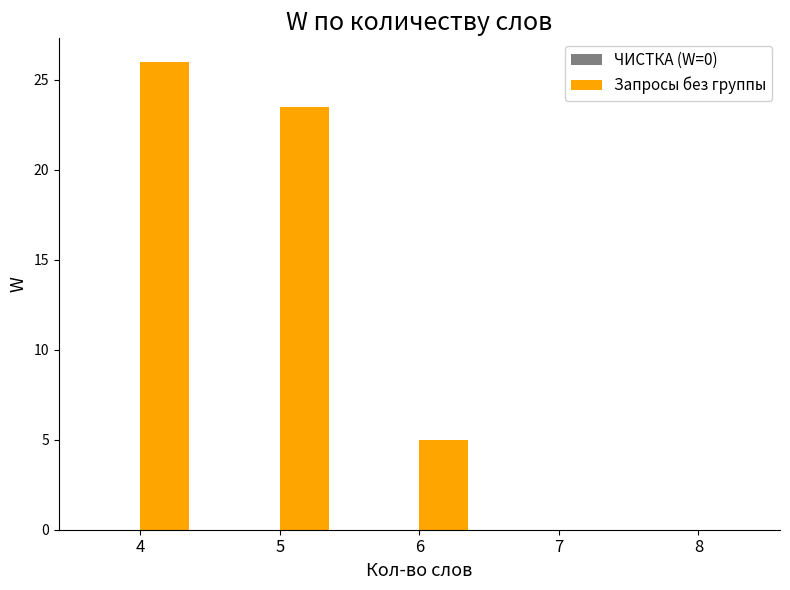

The chart shows a value of 15.3 at 8. True or false?

False